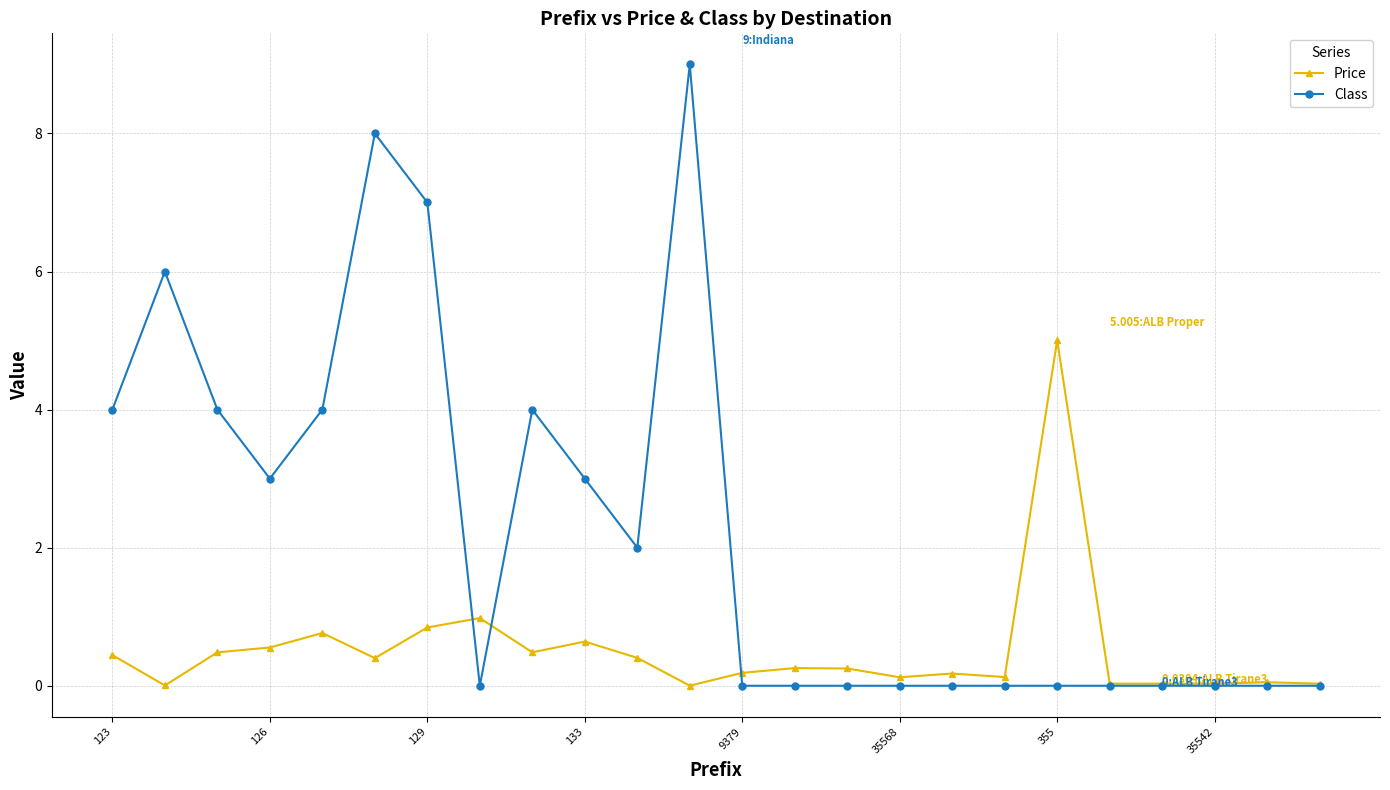

Which series has the largest total across all categories?

Class